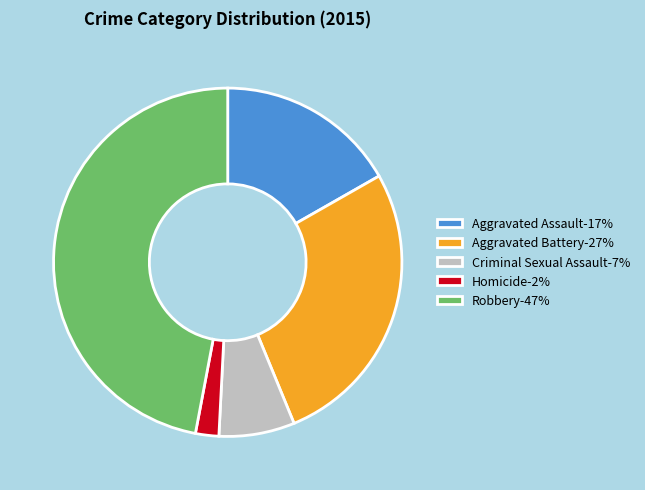

True or false: Aggravated Battery-27% accounts for 27% of the total.

True